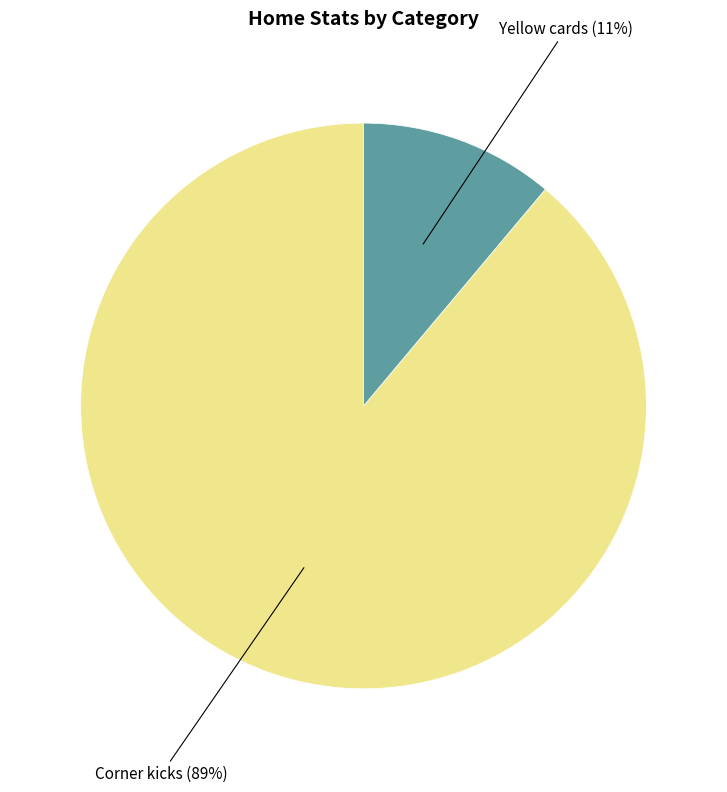

Does any single category account for the majority?

Yes